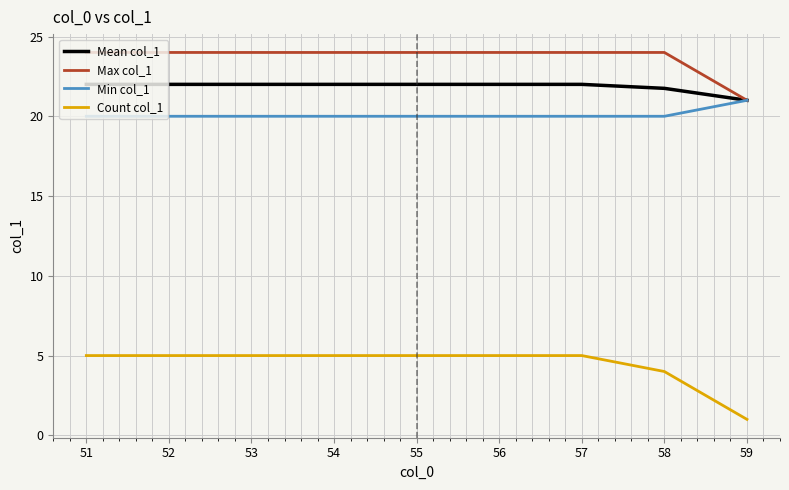

Which series has the largest total across all categories?

Max col_1